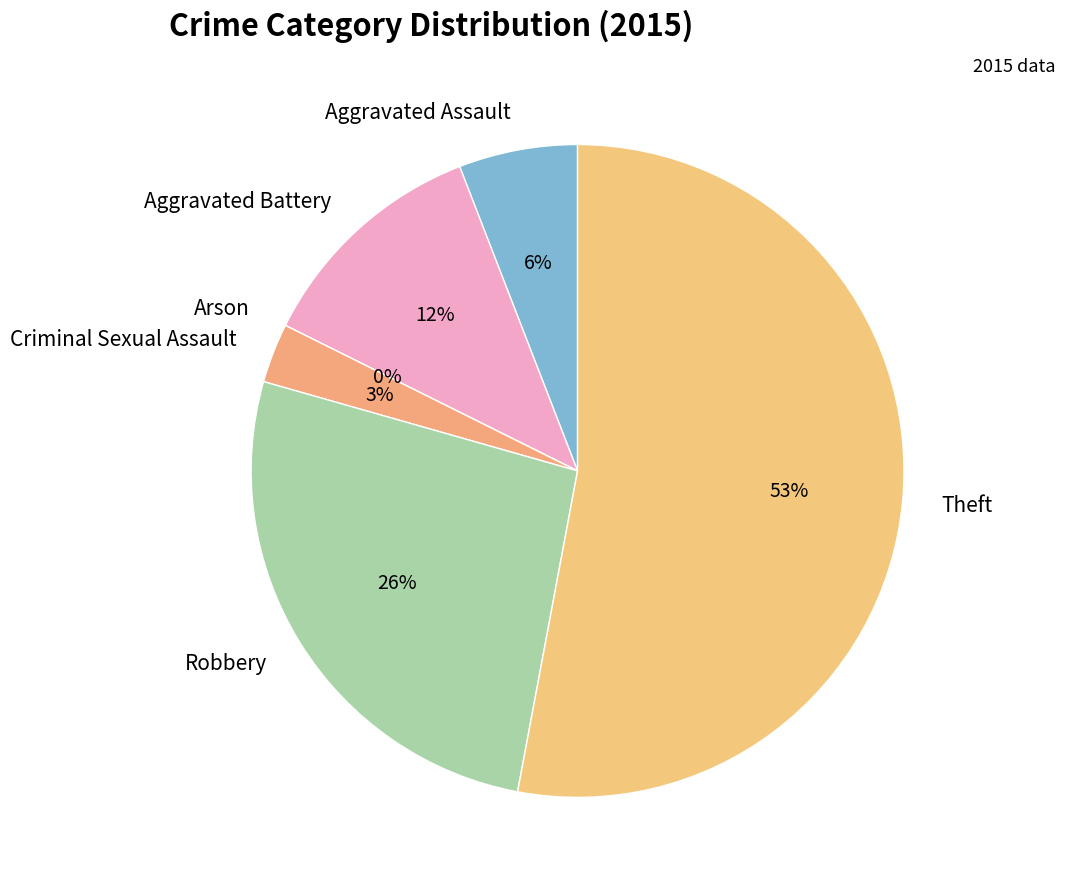

How much of the chart is everything except Aggravated Battery?

88.2%